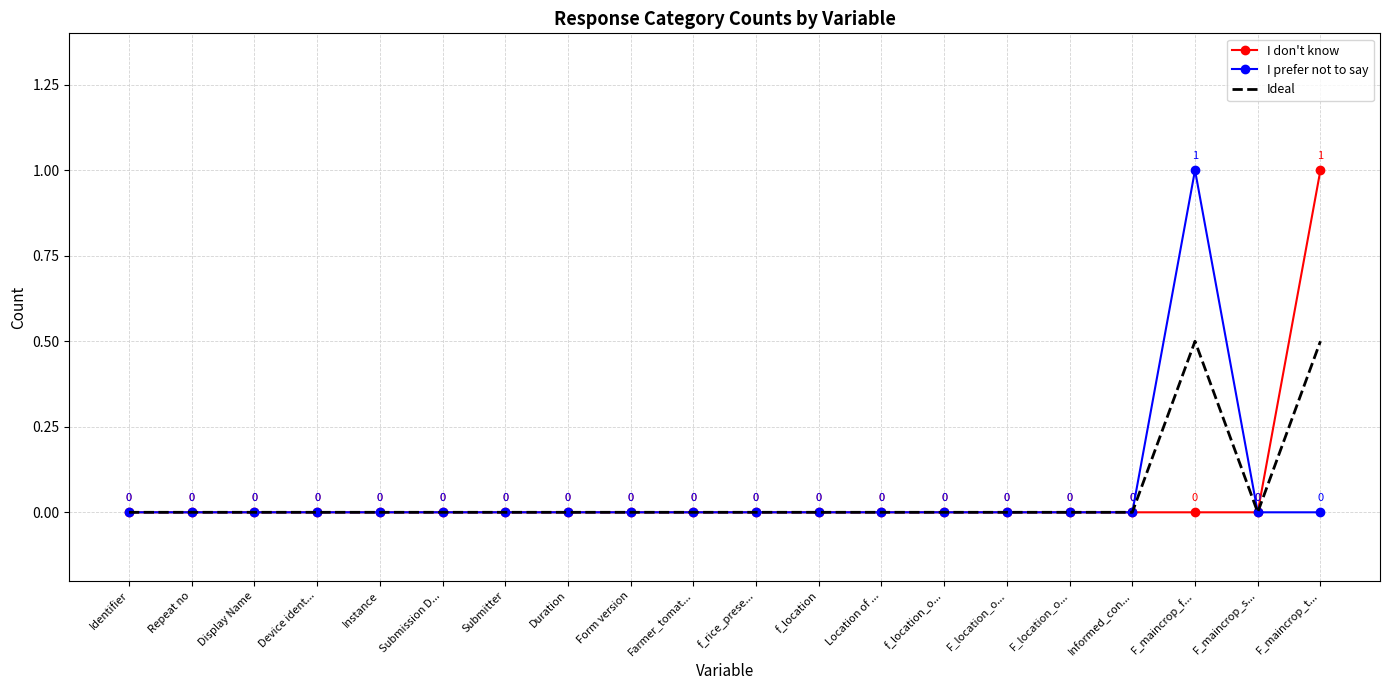

Which series has the largest range (max minus min)?

I don't know